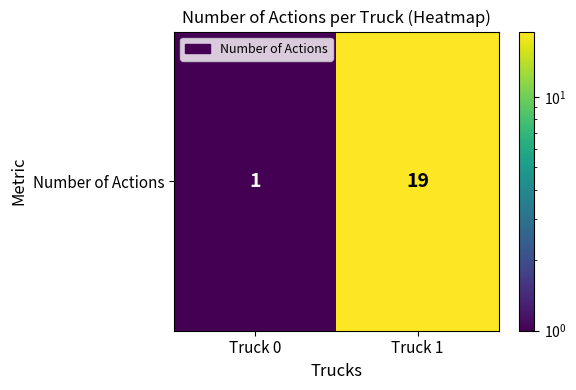

Reading right to left, list all the values displayed in this chart.

Truck 1=19	Truck 0=1